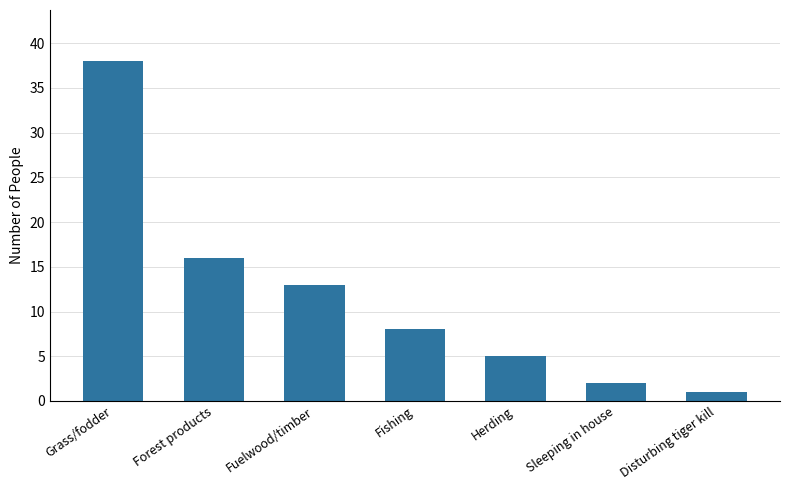

Where is the data nearest to the value 19?

Forest products